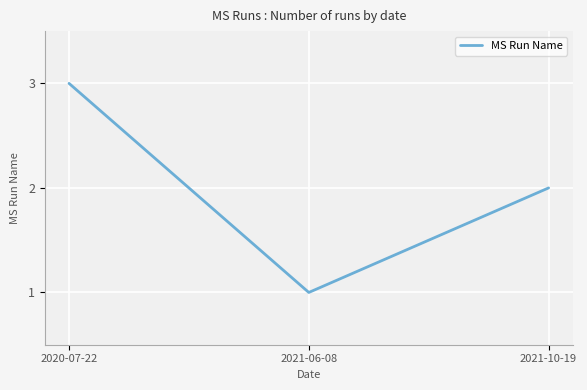

What is the difference between the values at 2021-06-08 and 2021-10-19?

1